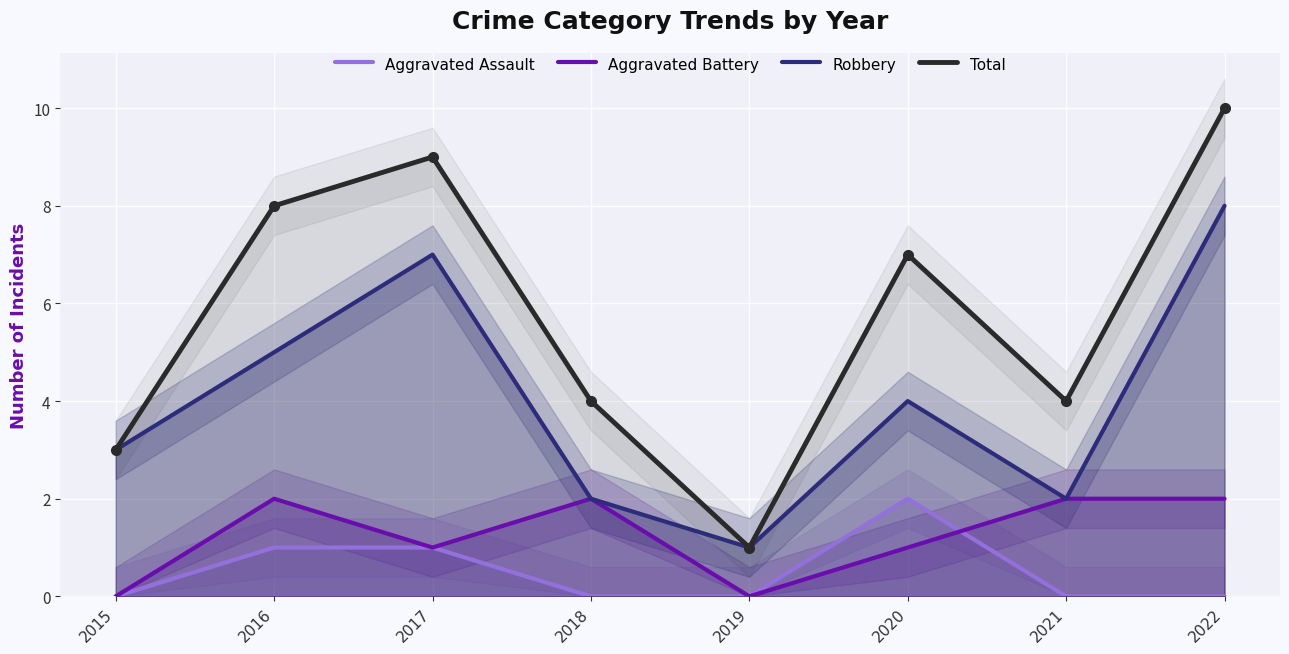

What is the difference between the maximum and minimum values in the Robbery series?

7